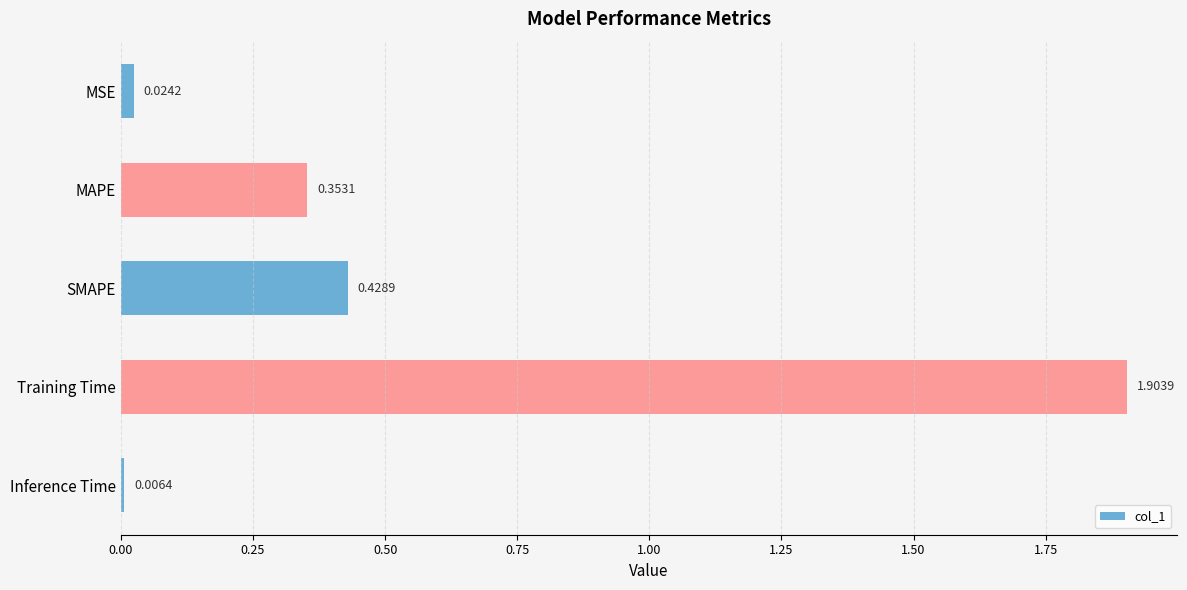

What is the average value?

0.5